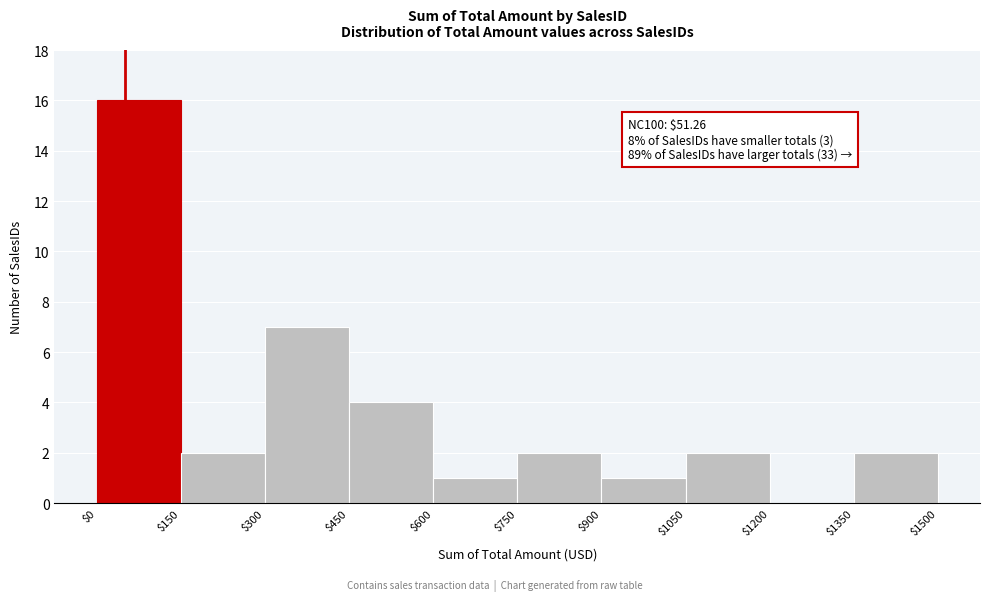

Which range on the x-axis has the tallest bar?

$0 to $150